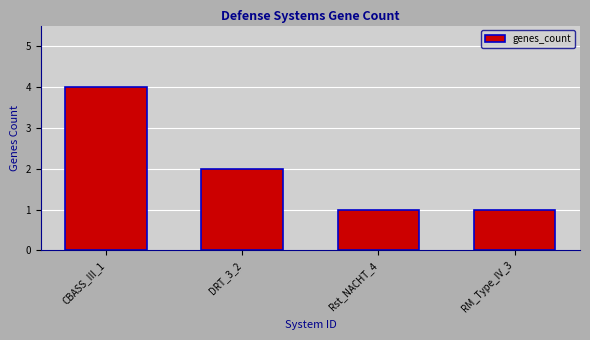

What is the change in value from CBASS_III_1 to DRT_3_2?

-2